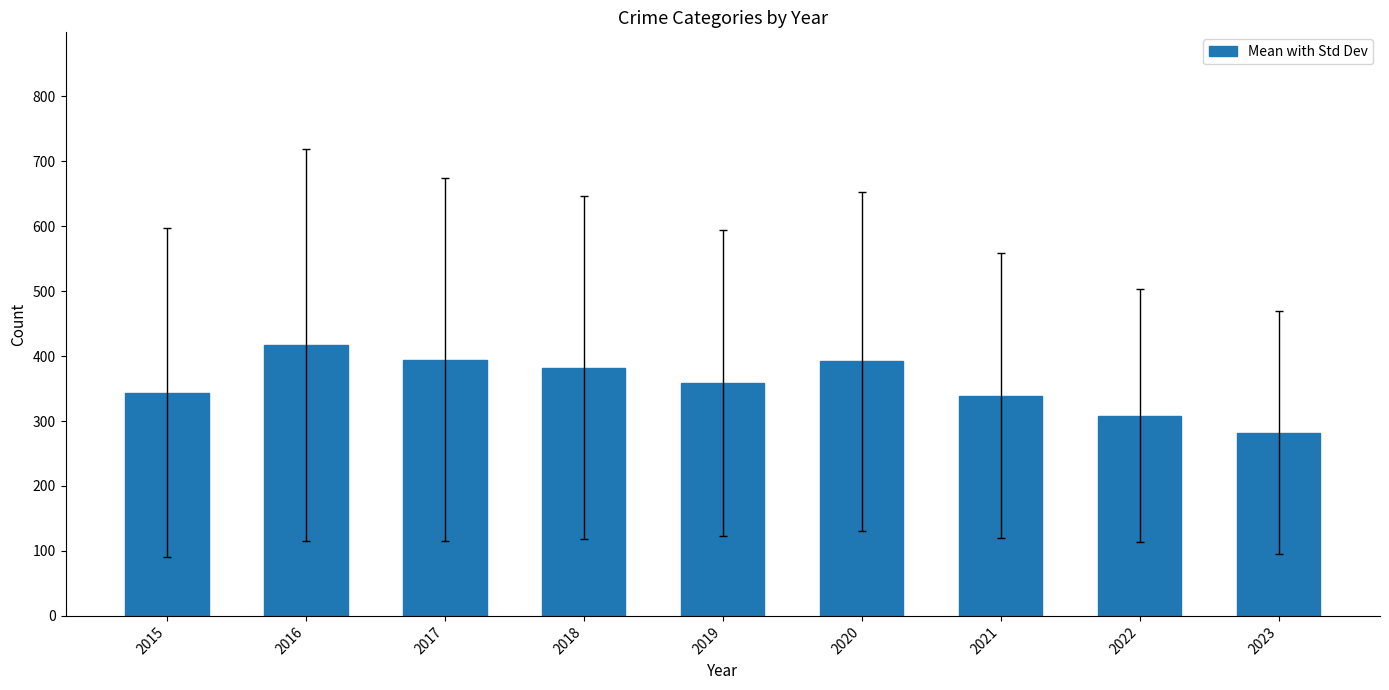

True or false: the data shows 614.5 at 2015.

False